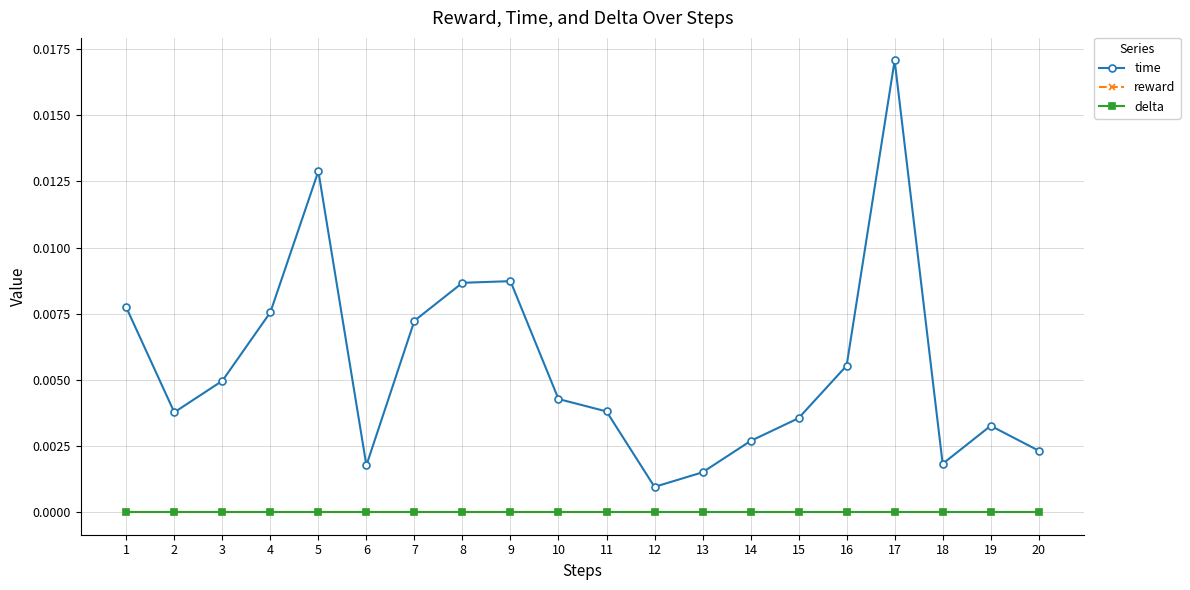

Is this an area chart (filled region under the line)?

No